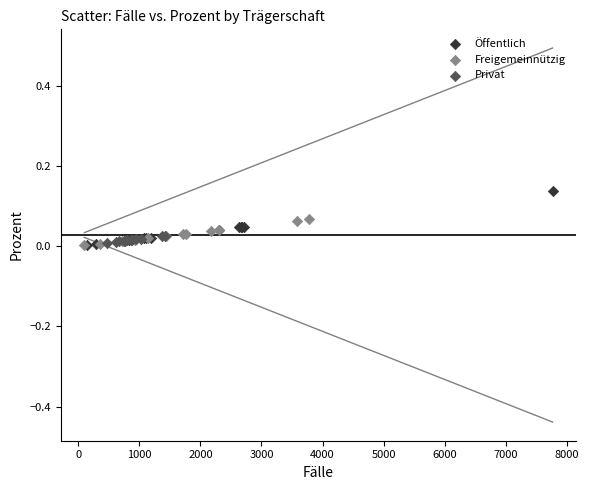

Which series reaches the maximum Y coordinate?

Öffentlich